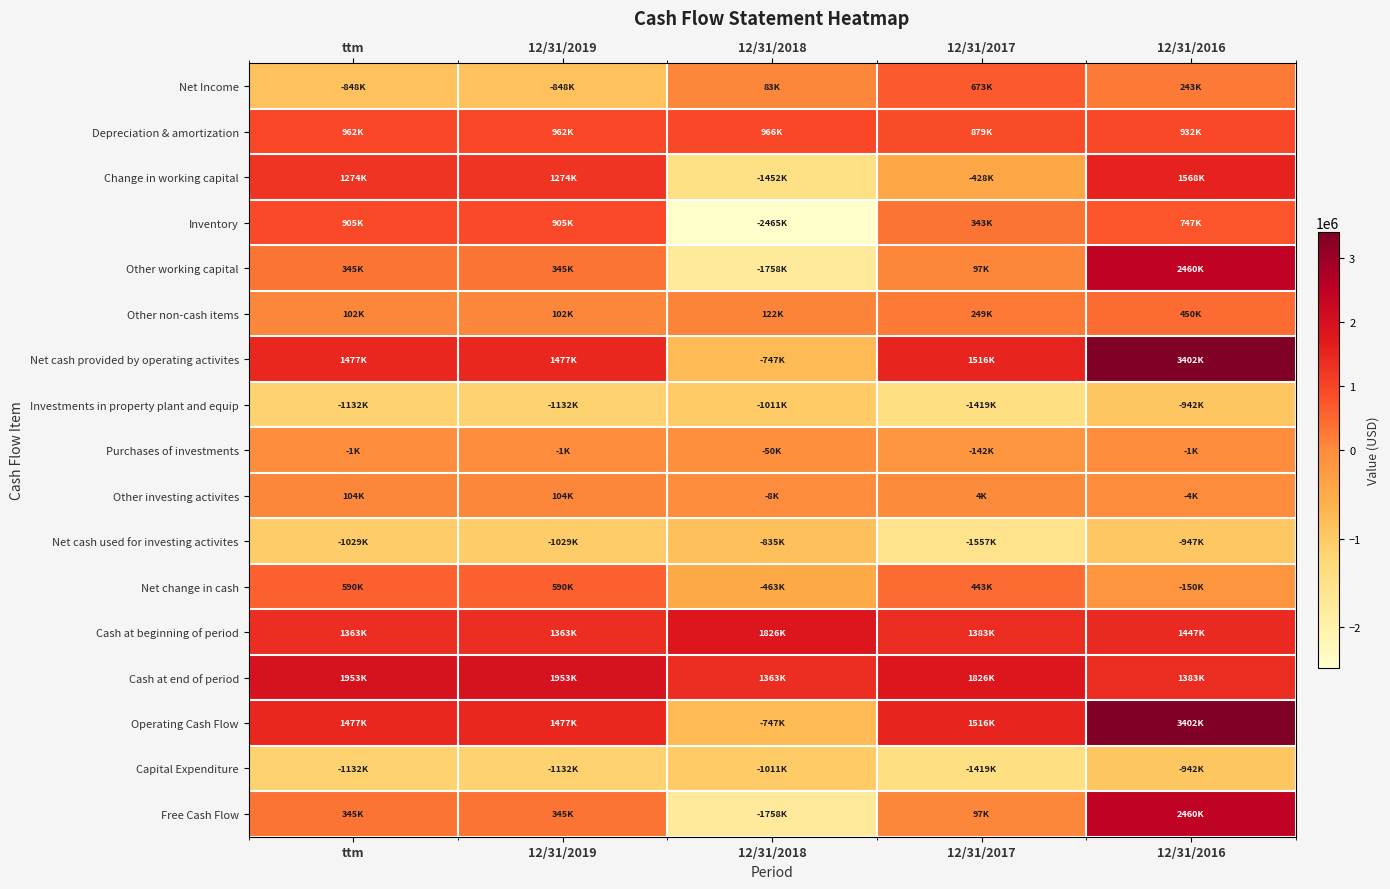

Reading left to right, extract all data points from this chart.

Net Income: ttm=-848000	12/31/2019=-848000	12/31/2018=83000	12/31/2017=673000	12/31/2016=243000
Depreciation & amortization: ttm=962000	12/31/2019=962000	12/31/2018=966000	12/31/2017=879000	12/31/2016=932000
Change in working capital: ttm=1274000	12/31/2019=1274000	12/31/2018=-1452000	12/31/2017=-428000	12/31/2016=1568000
Inventory: ttm=905000	12/31/2019=905000	12/31/2018=-2465000	12/31/2017=343000	12/31/2016=747000
Other working capital: ttm=345000	12/31/2019=345000	12/31/2018=-1758000	12/31/2017=97000	12/31/2016=2460000
Other non-cash items: ttm=102000	12/31/2019=102000	12/31/2018=122000	12/31/2017=249000	12/31/2016=450000
Net cash provided by operating activites: ttm=1477000	12/31/2019=1477000	12/31/2018=-747000	12/31/2017=1516000	12/31/2016=3402000
Investments in property plant and equip: ttm=-1132000	12/31/2019=-1132000	12/31/2018=-1011000	12/31/2017=-1419000	12/31/2016=-942000
Purchases of investments: ttm=-1000	12/31/2019=-1000	12/31/2018=-50000	12/31/2017=-142000	12/31/2016=-1000
Other investing activites: ttm=104000	12/31/2019=104000	12/31/2018=-8000	12/31/2017=4000	12/31/2016=-4000
Net cash used for investing activites: ttm=-1029000	12/31/2019=-1029000	12/31/2018=-835000	12/31/2017=-1557000	12/31/2016=-947000
Net change in cash: ttm=590000	12/31/2019=590000	12/31/2018=-463000	12/31/2017=443000	12/31/2016=-150000
Cash at beginning of period: ttm=1363000	12/31/2019=1363000	12/31/2018=1826000	12/31/2017=1383000	12/31/2016=1447000
Cash at end of period: ttm=1953000	12/31/2019=1953000	12/31/2018=1363000	12/31/2017=1826000	12/31/2016=1383000
Operating Cash Flow: ttm=1477000	12/31/2019=1477000	12/31/2018=-747000	12/31/2017=1516000	12/31/2016=3402000
Capital Expenditure: ttm=-1132000	12/31/2019=-1132000	12/31/2018=-1011000	12/31/2017=-1419000	12/31/2016=-942000
Free Cash Flow: ttm=345000	12/31/2019=345000	12/31/2018=-1758000	12/31/2017=97000	12/31/2016=2460000